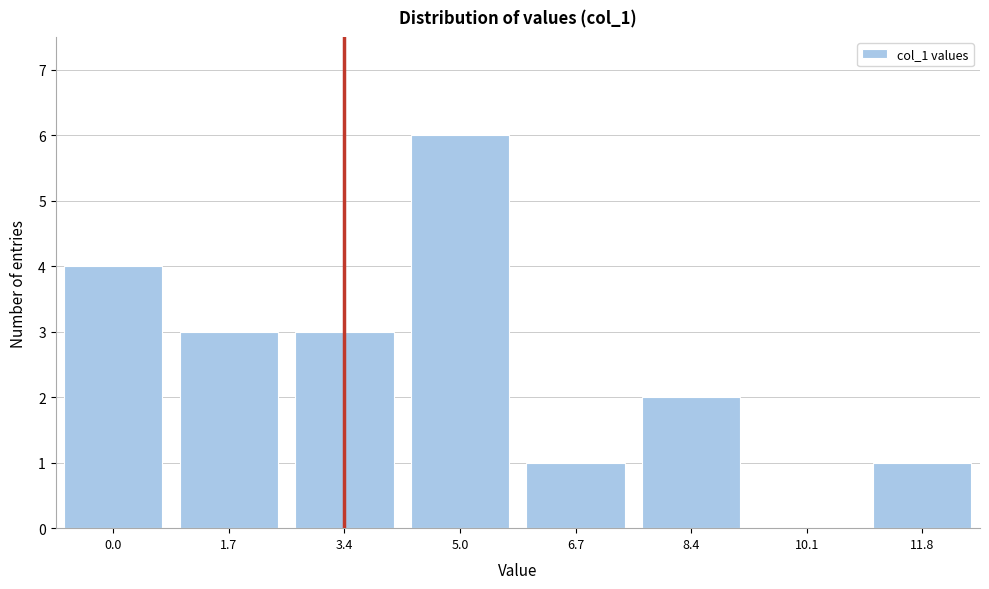

Reading left to right, transcribe all the data shown in this chart.

0.0=4	1.7=3	3.4=3	5.0=6	6.7=1	8.4=2	10.1=0	11.8=1